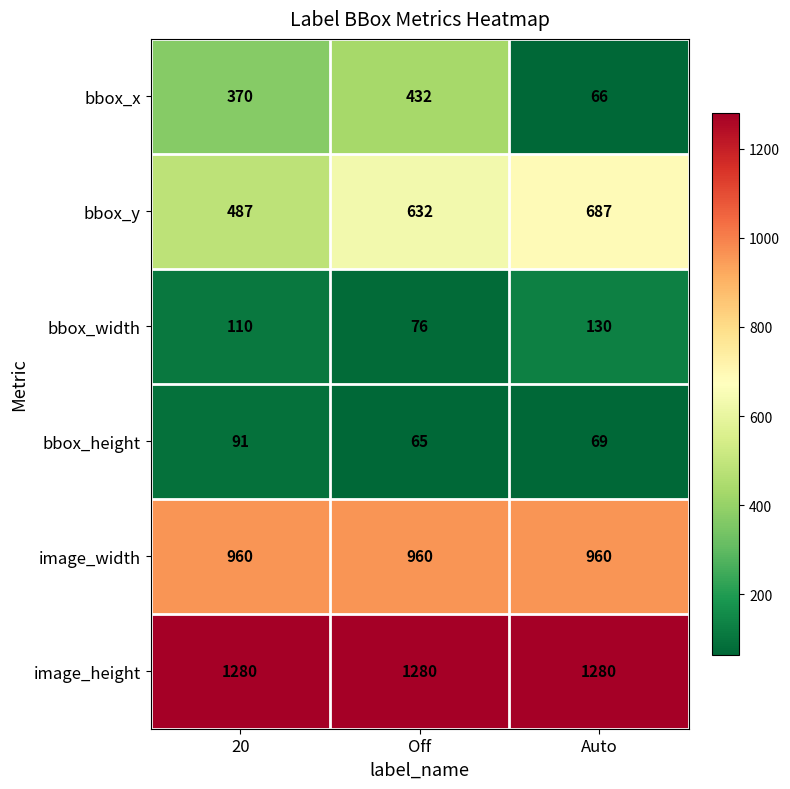

How many series are shown in this chart?

6